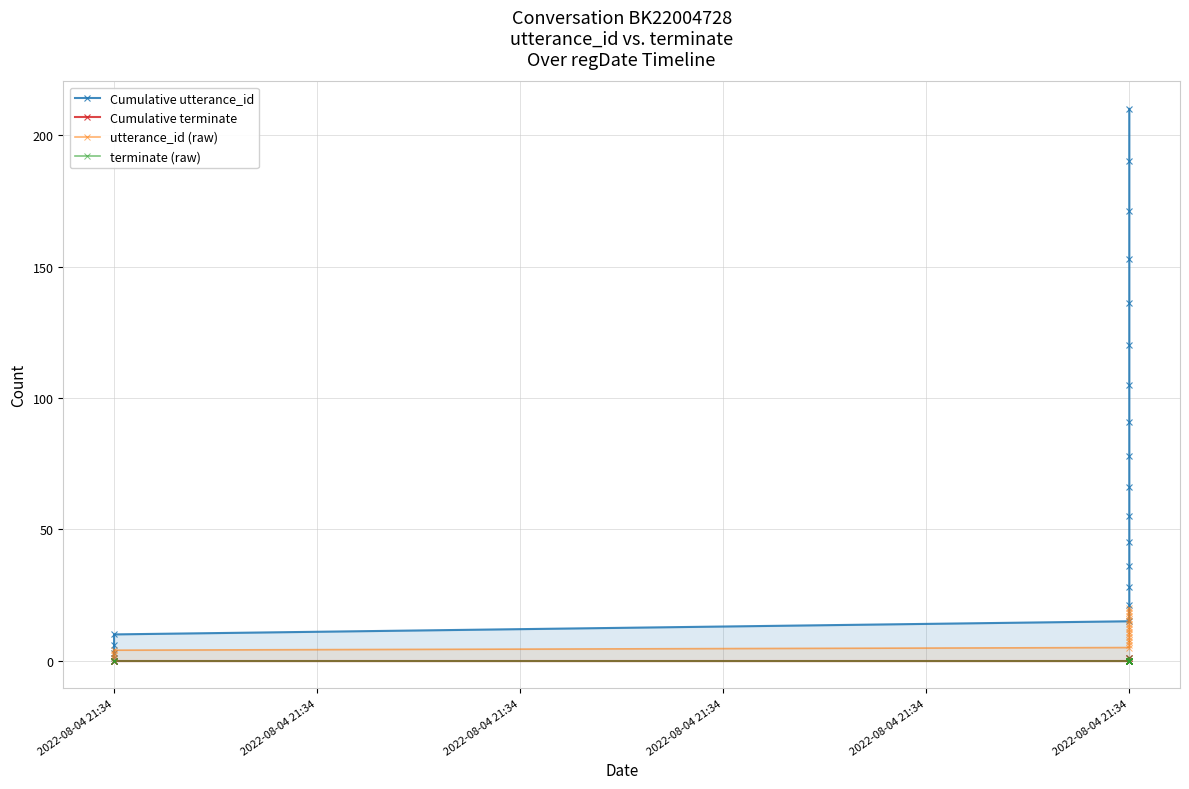

Rank the series at 9 from highest to lowest value.

Cumulative utterance_id, utterance_id (raw), Cumulative terminate, terminate (raw)